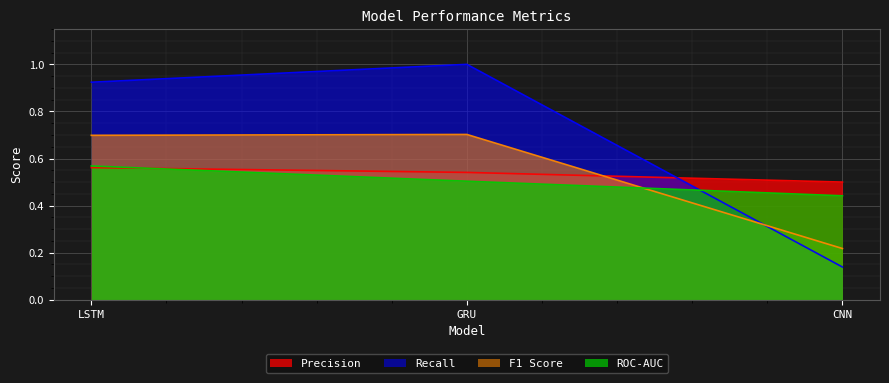

List the labels in order of F1 Score value, largest first.

GRU, LSTM, CNN